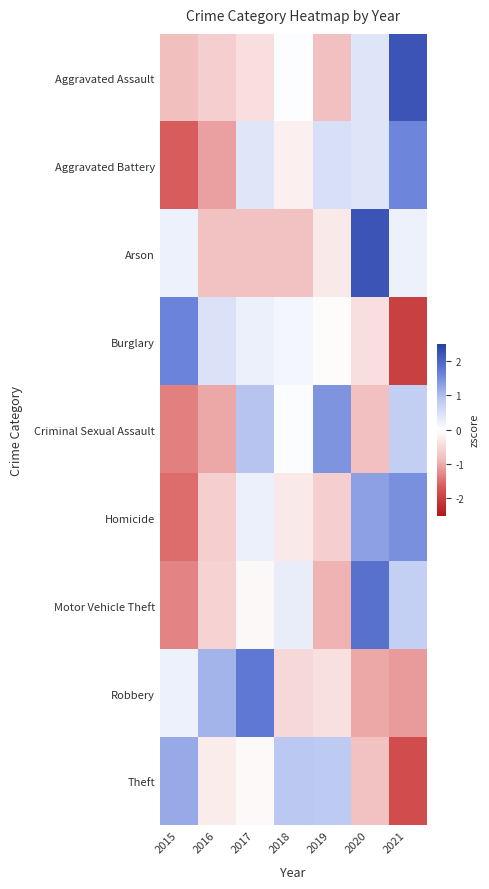

Reading left to right, what are all the values shown in this chart?

Aggravated Assault: 2015=-0.8	2016=-0.6	2017=-0.4	2018=0.0	2019=-0.8	2020=0.4	2021=2.2
Aggravated Battery: 2015=-1.6	2016=-1.1	2017=0.4	2018=-0.2	2019=0.5	2020=0.4	2021=1.6
Arson: 2015=0.2	2016=-0.8	2017=-0.8	2018=-0.8	2019=-0.3	2020=2.2	2021=0.2
Burglary: 2015=1.6	2016=0.5	2017=0.2	2018=0.1	2019=-0.1	2020=-0.4	2021=-2.0
Criminal Sexual Assault: 2015=-1.3	2016=-1.0	2017=0.9	2018=0.0	2019=1.4	2020=-0.8	2021=0.8
Homicide: 2015=-1.5	2016=-0.6	2017=0.2	2018=-0.3	2019=-0.6	2020=1.3	2021=1.5
Motor Vehicle Theft: 2015=-1.3	2016=-0.6	2017=-0.1	2018=0.3	2019=-0.9	2020=1.8	2021=0.8
Robbery: 2015=0.2	2016=1.1	2017=1.7	2018=-0.5	2019=-0.4	2020=-1.0	2021=-1.1
Theft: 2015=1.2	2016=-0.2	2017=-0.1	2018=0.9	2019=0.9	2020=-0.8	2021=-1.8